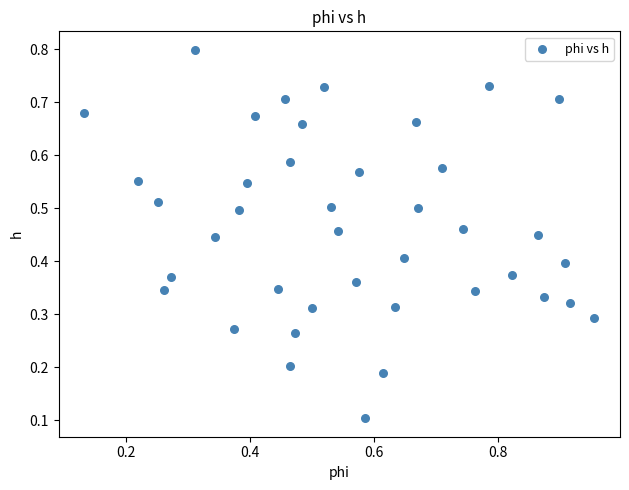

What is the range of X values (max minus min)?

0.8